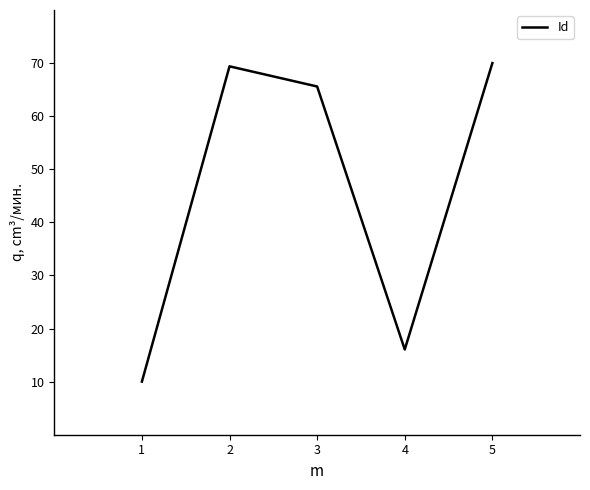

How many lines are shown in the chart?

1